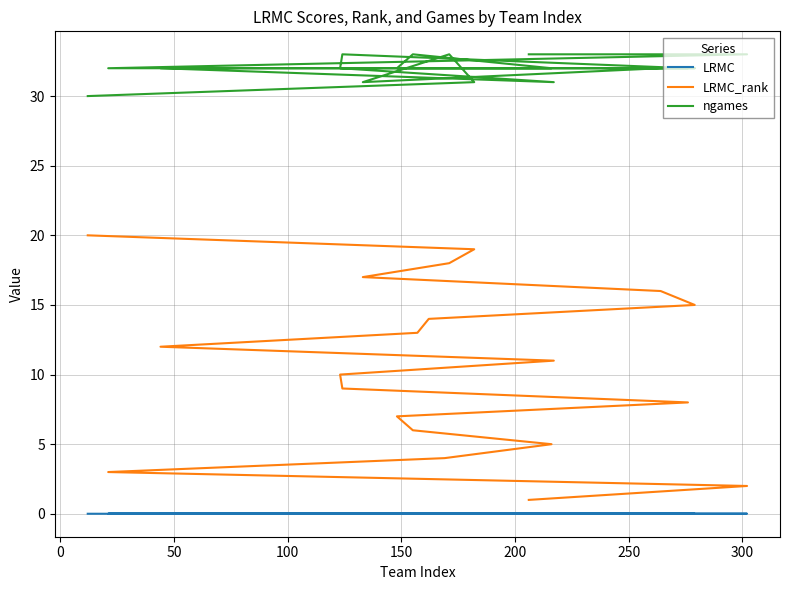

True or false: ngames and LRMC_rank cross at least once.

False